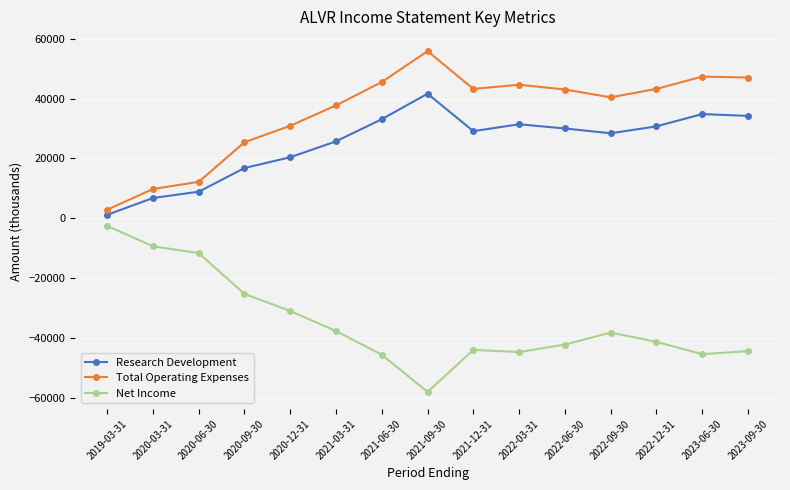

At which category does Research Development reach its first local peak?

2021-09-30